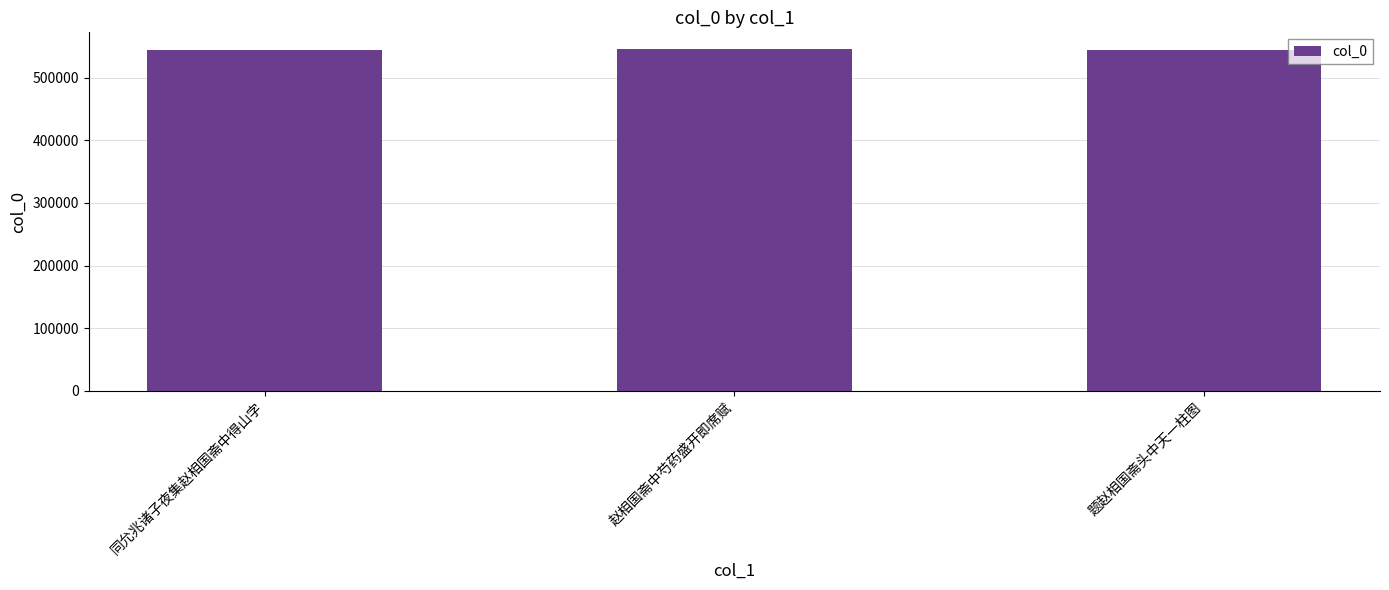

True or false: the data shows 545434 at 赵相国斋中芍药盛开即席赋.

True